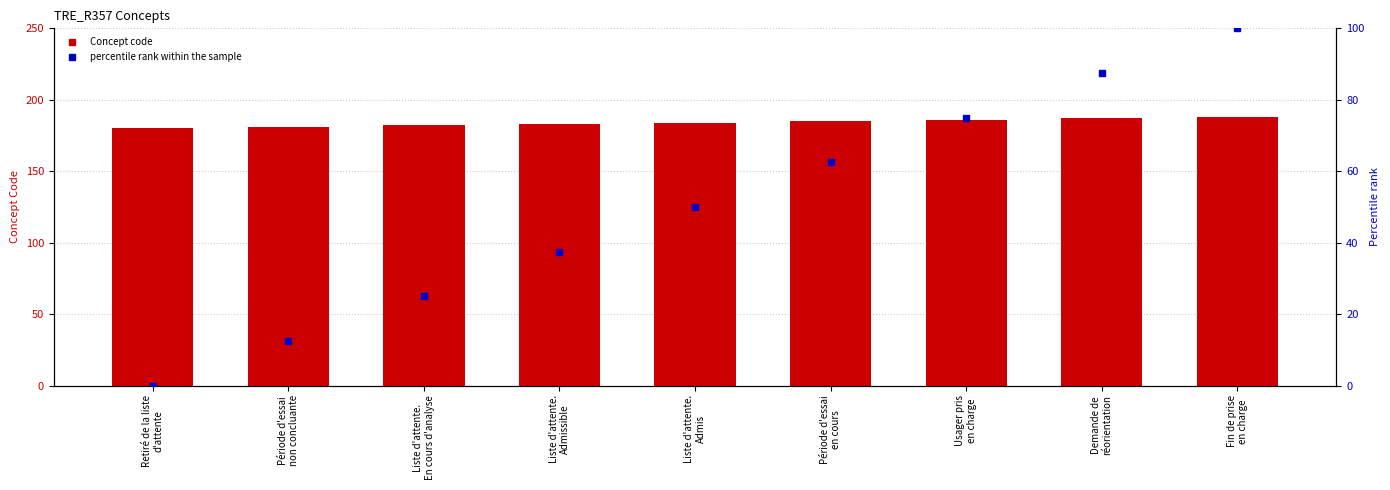

The Concept code series shows 186.0 at Usager pris
en charge. True or false?

True